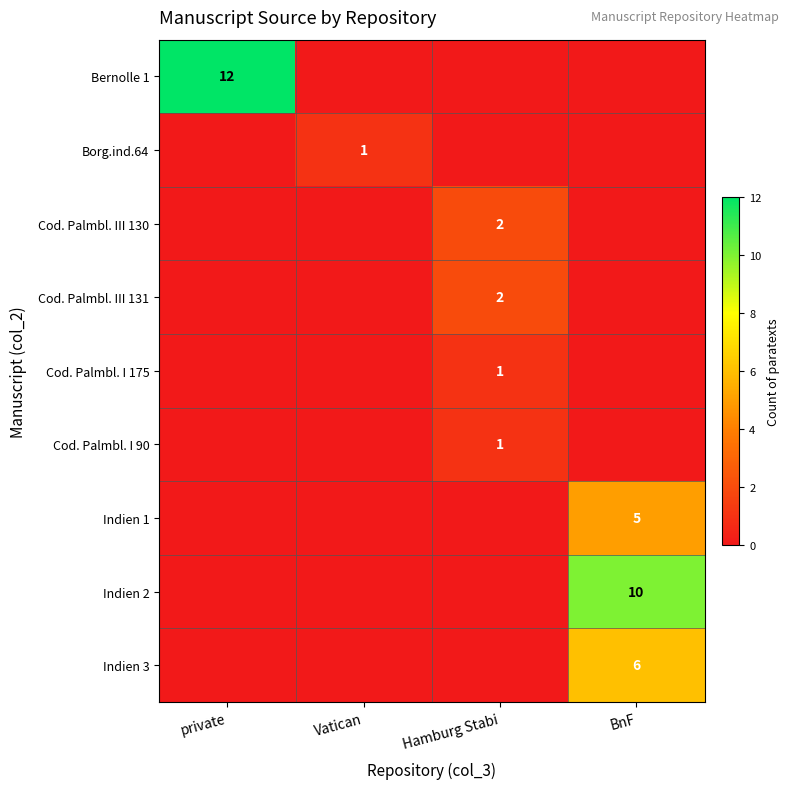

The Bernolle 1 series shows 20 at private. True or false?

False